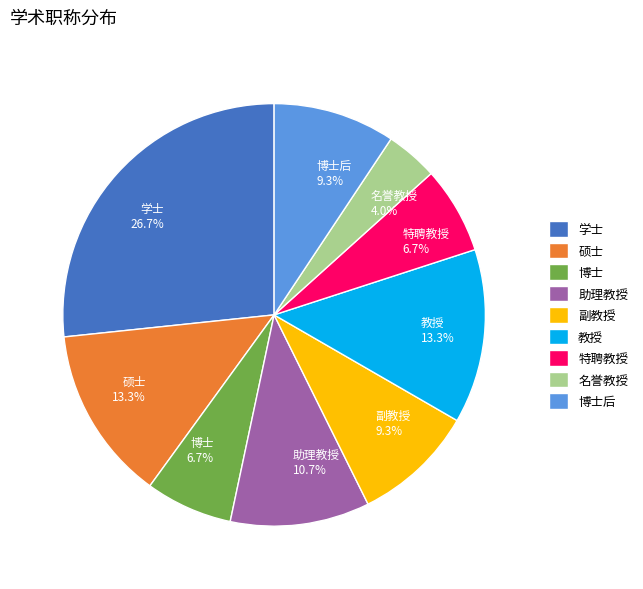

To the nearest percent, what is the combined percentage of 博士 and 博士后?

16%